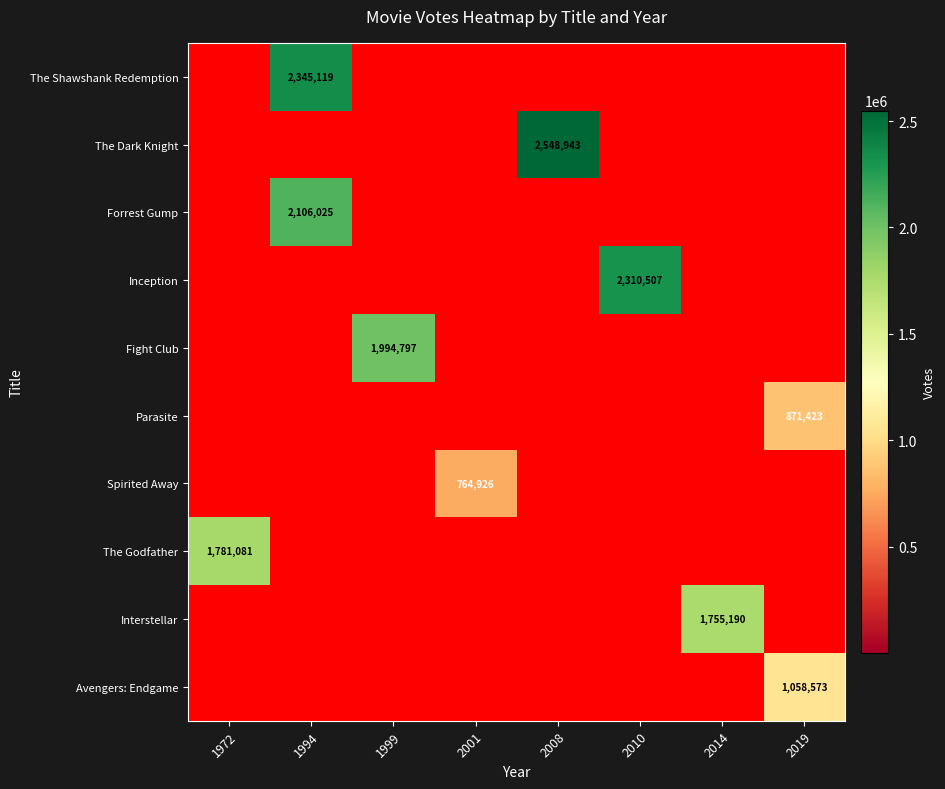

What is the total value across all series at 1994?

4451144